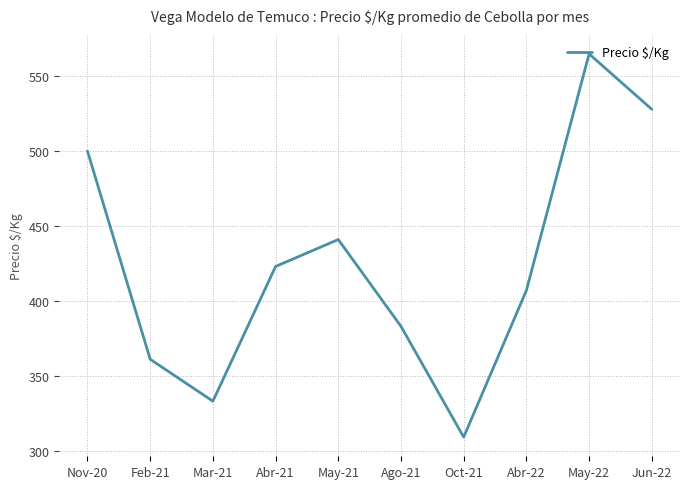

What position from the left is May-22?

9